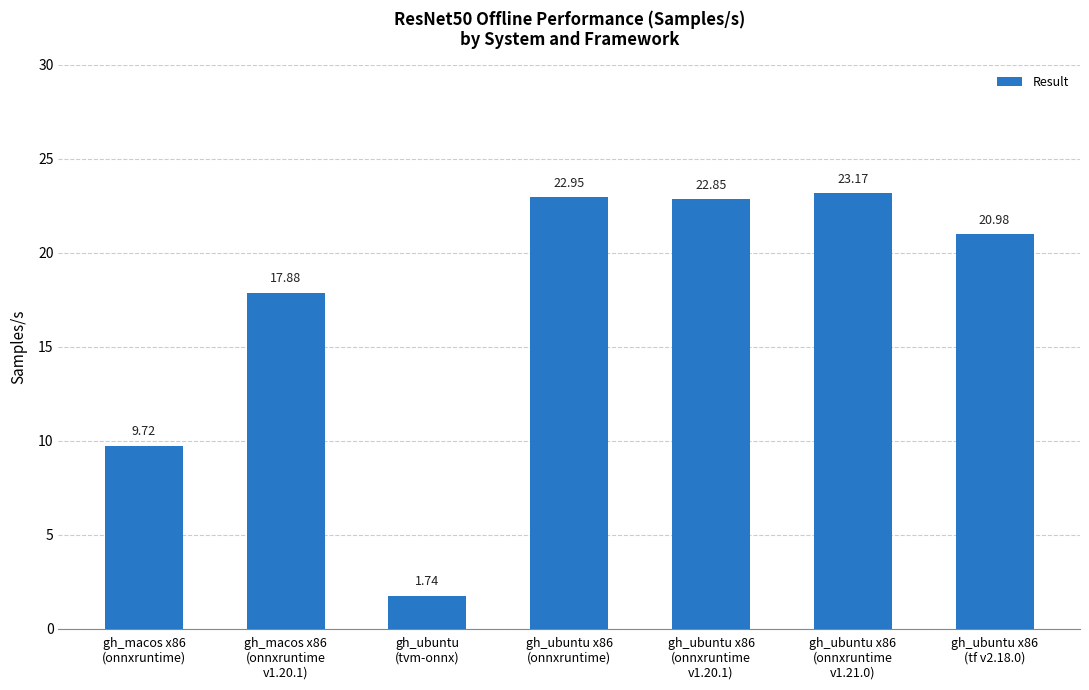

Count the number of values greater than 20.

4